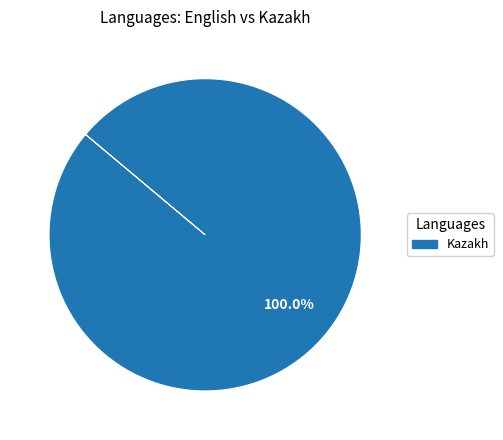

Is there a majority slice in this chart?

Yes